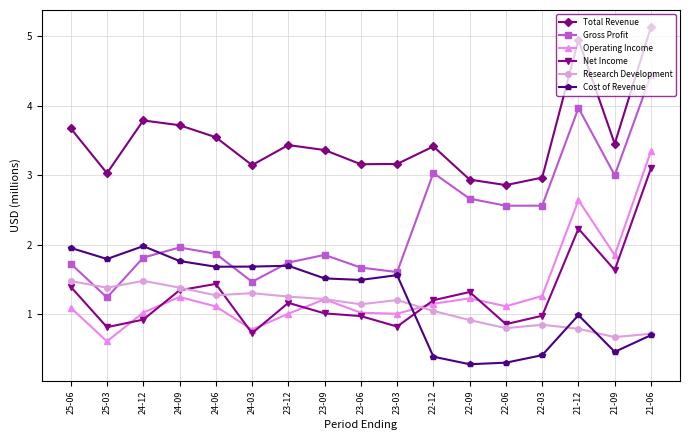

What position from the left is 22-06?

13